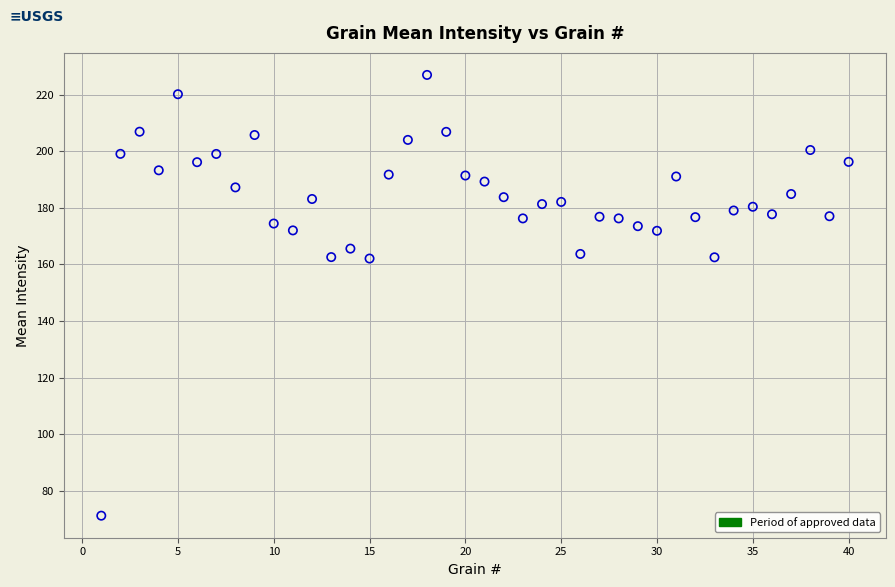

What is the range of Y values (max minus min)?

155.8